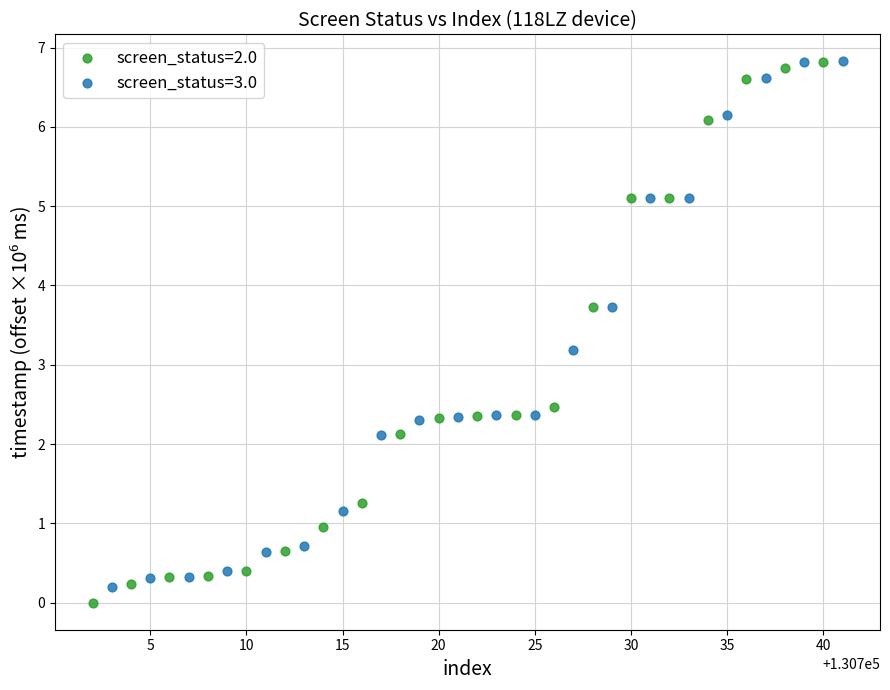

Which series has the widest spread of Y values?

screen_status=2.0